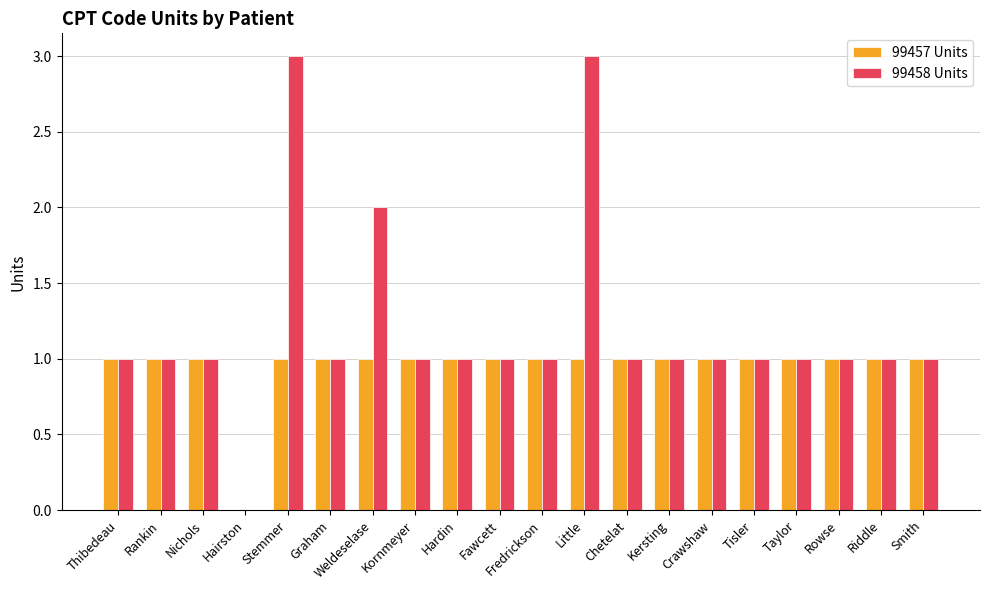

The 99457 Units series shows 1 at Smith. True or false?

True